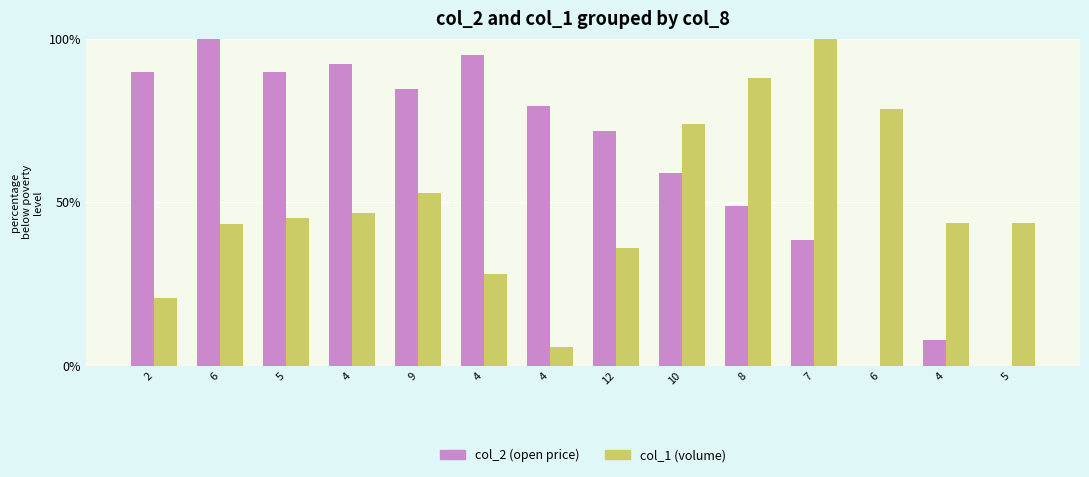

Is it true that col_1 (volume) equals 43.2 at 6?

True